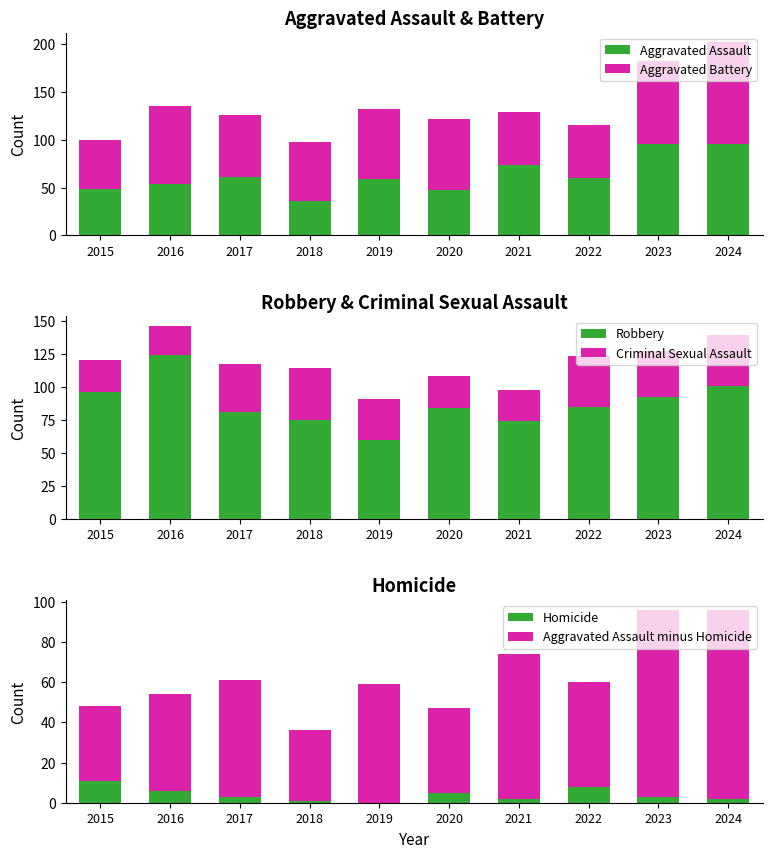

Which series has the widest spread of values?

Robbery